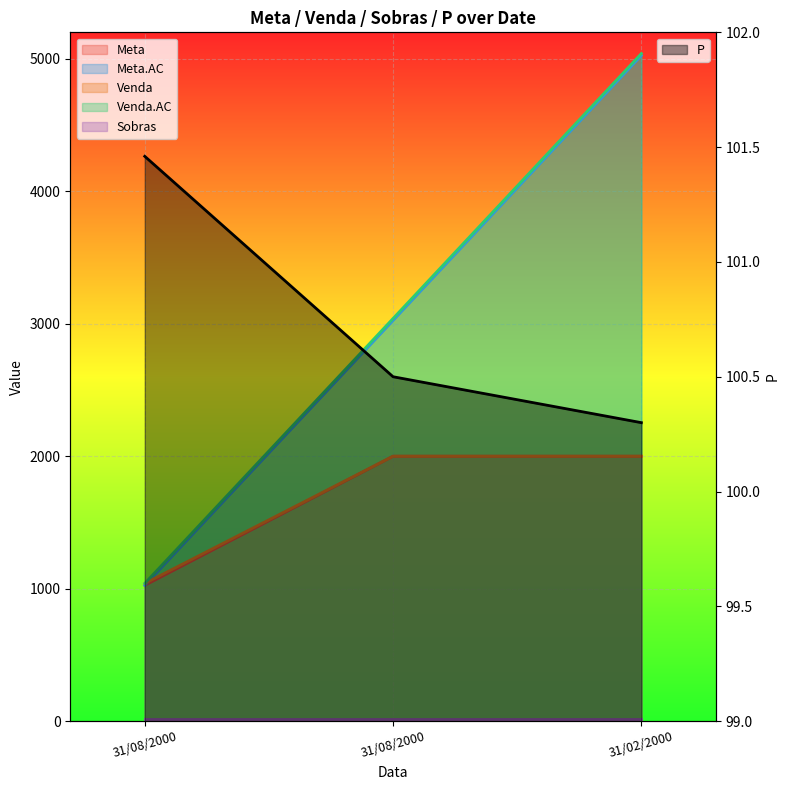

What is the difference between the maximum and minimum values in the Meta series?

975.0